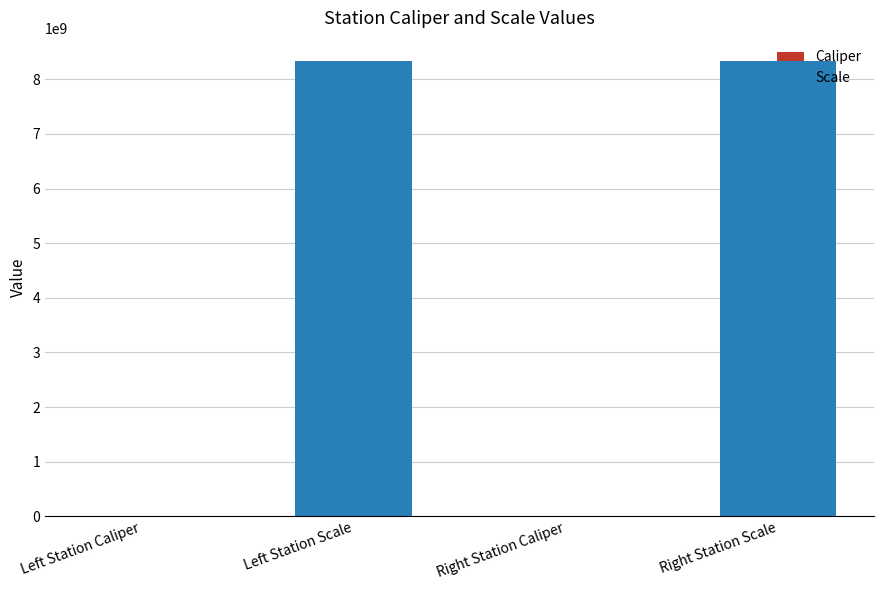

The chart shows a value of 8340107097 at Left Station Scale. True or false?

True